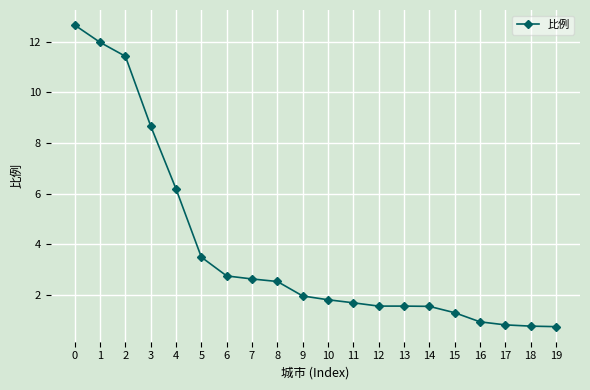

Which has a higher value, 5 or 7?

5